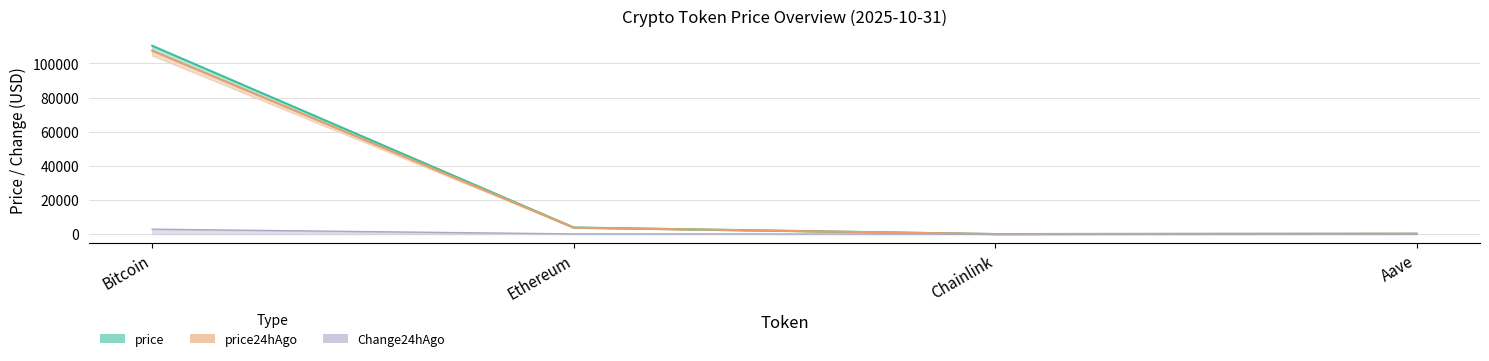

Which label corresponds to the smallest value in the chart?

Chainlink